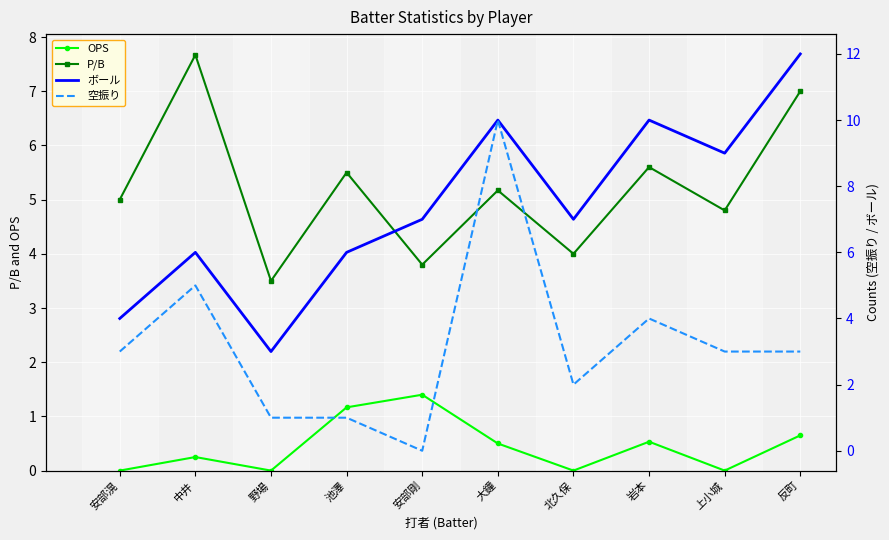

Between 池澤 and 反町, which series saw the biggest shift?

ボール